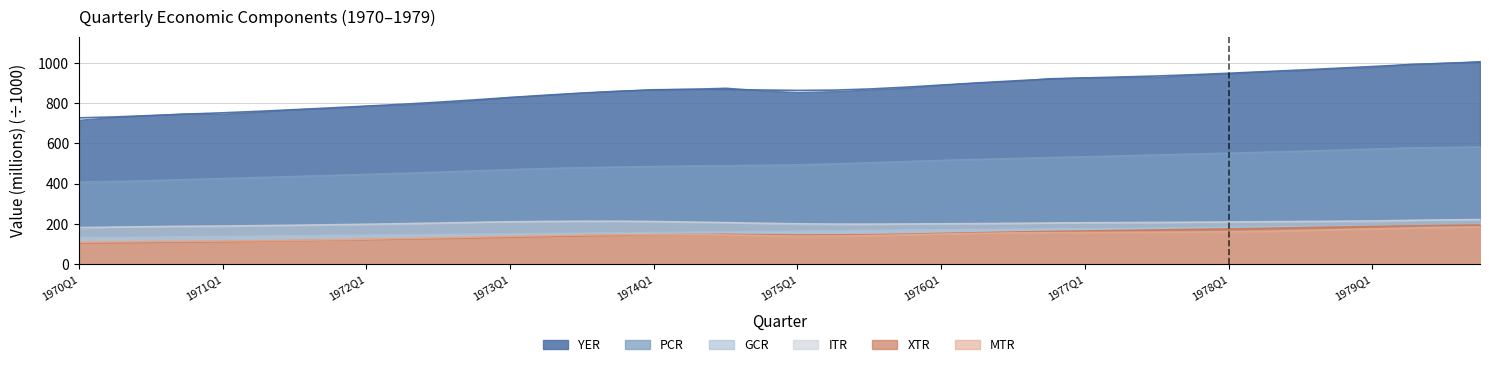

Between 1976Q4 and 1978Q3, which series saw the biggest shift?

YER